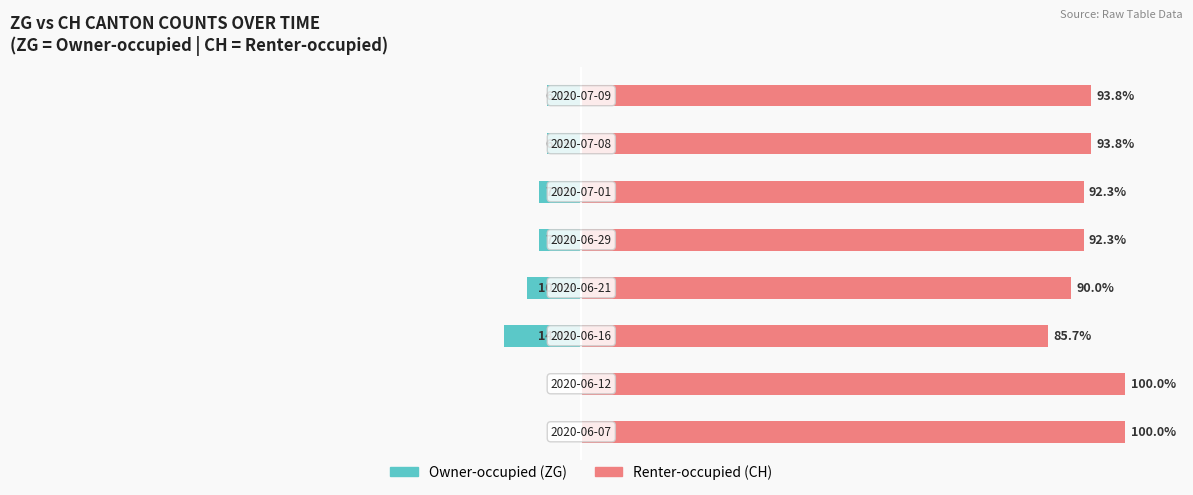

Which series has the largest total across all categories?

Renter-occupied